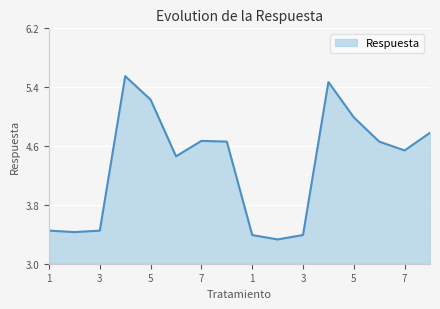

What is the minimum value shown in the chart?

3.3